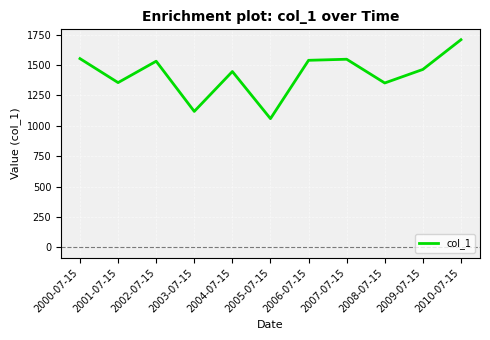

Which category has the highest value across all series?

2010-07-15